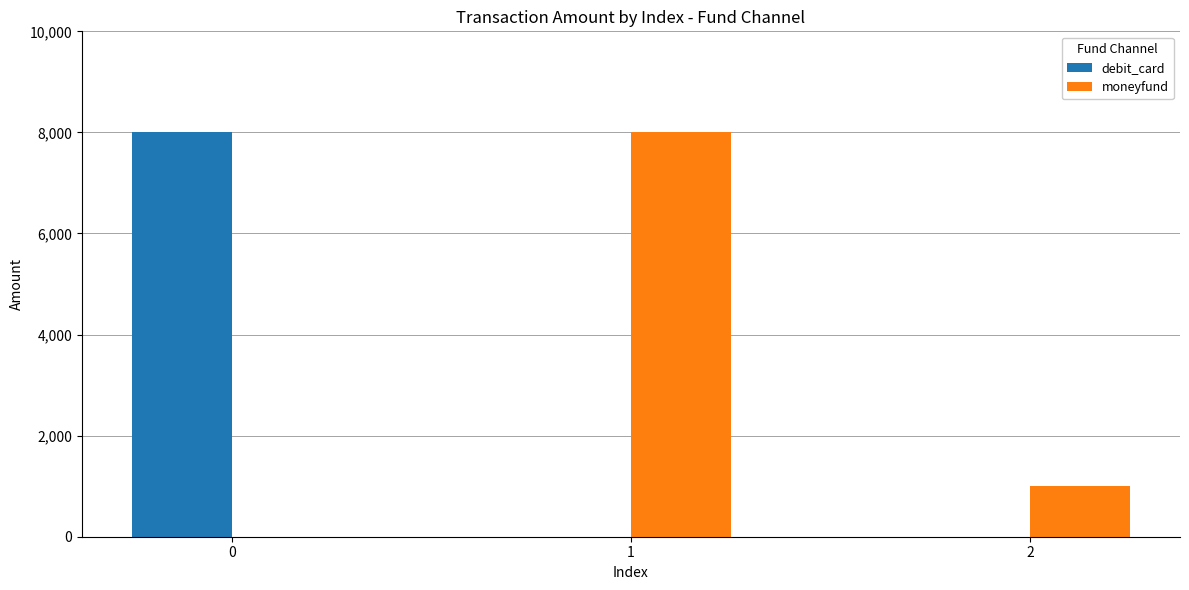

What is the approximate value of debit_card at 0, to the nearest 50?

8000